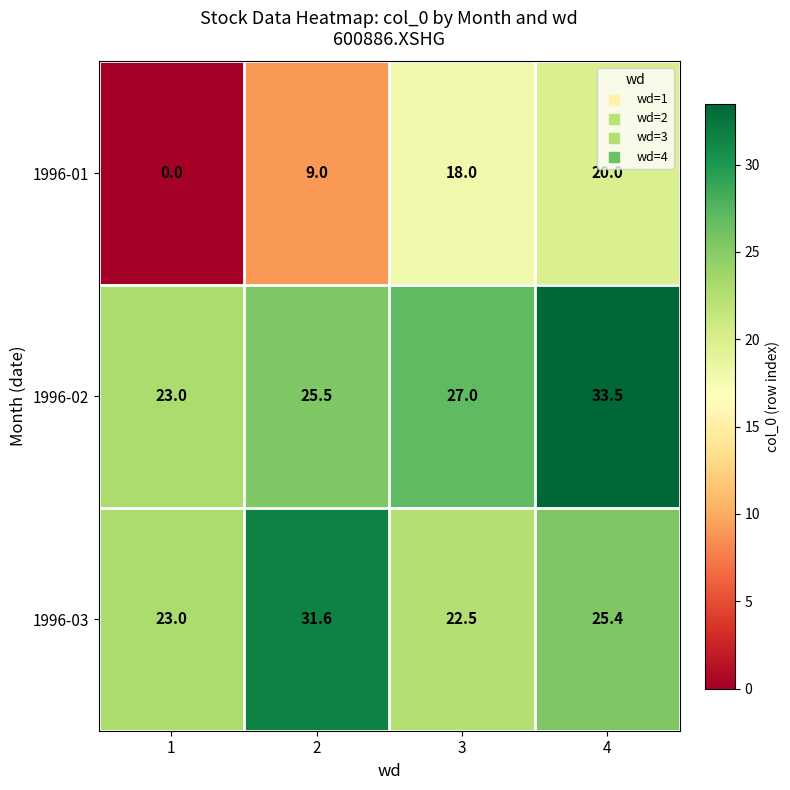

How many 1996-01 values are between 9 and 20?

3